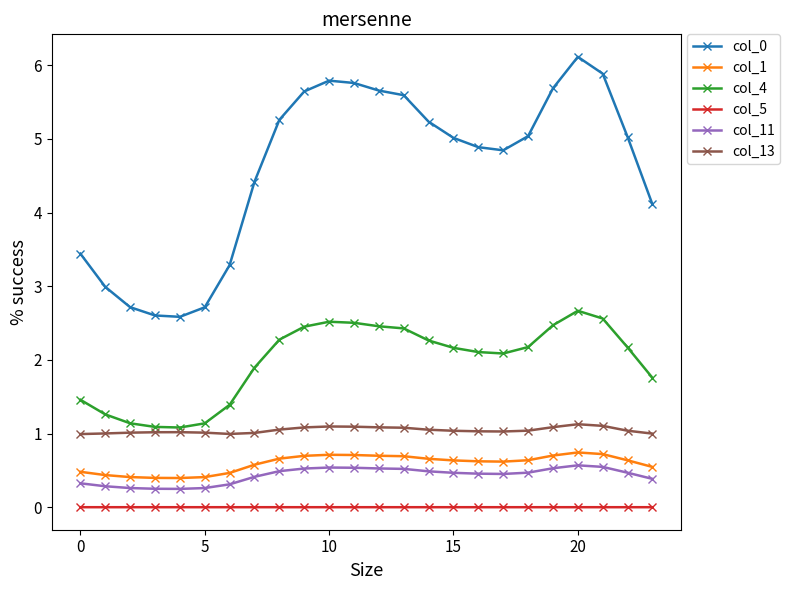

True or false: col_13 has more than 0 interior local peaks.

True